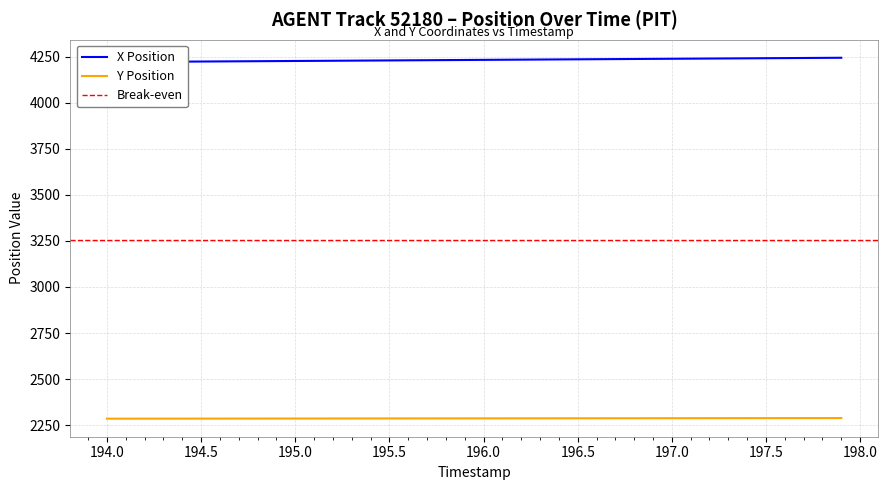

Reading left to right, what are all the values shown in this chart?

X Position: 4220.5	4221.1	4221.7	4222.3	4222.9	4223.5	4224.1	4224.7	4225.3	4225.9	4226.5	4227.1	4227.7	4228.3	4228.9	4229.5	4230.1	4230.7	4231.3	4231.9	4232.5	4233.1	4233.7	4234.3	4234.9	4235.5	4236.1	4236.7	4237.3	4237.9	4238.5	4239.1	4239.7	4240.3	4240.9	4241.6	4242.1	4242.8	4243.4	4243.9
Y Position: 2285.3	2285.4	2285.5	2285.6	2285.6	2285.7	2285.8	2285.9	2286.0	2286.1	2286.2	2286.2	2286.3	2286.4	2286.5	2286.6	2286.7	2286.8	2286.8	2286.9	2287.0	2287.1	2287.2	2287.3	2287.3	2287.4	2287.5	2287.6	2287.7	2287.8	2287.9	2287.9	2288.0	2288.1	2288.2	2288.3	2288.4	2288.5	2288.6	2288.6